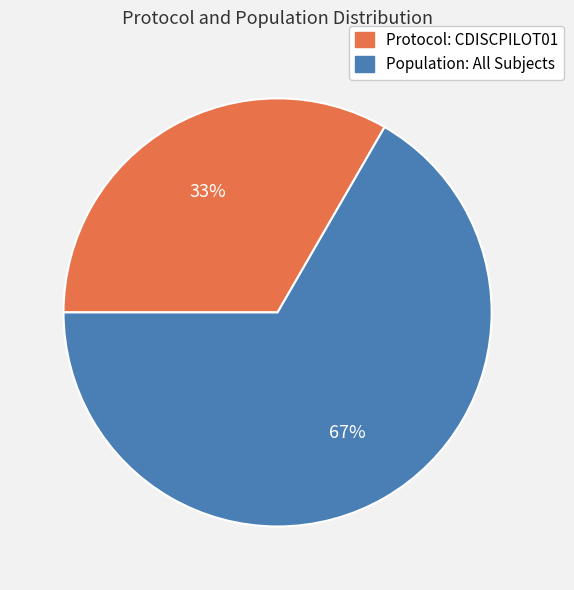

Approximately how many times larger is the value at Population: All Subjects compared to Protocol: CDISCPILOT01?

2.0